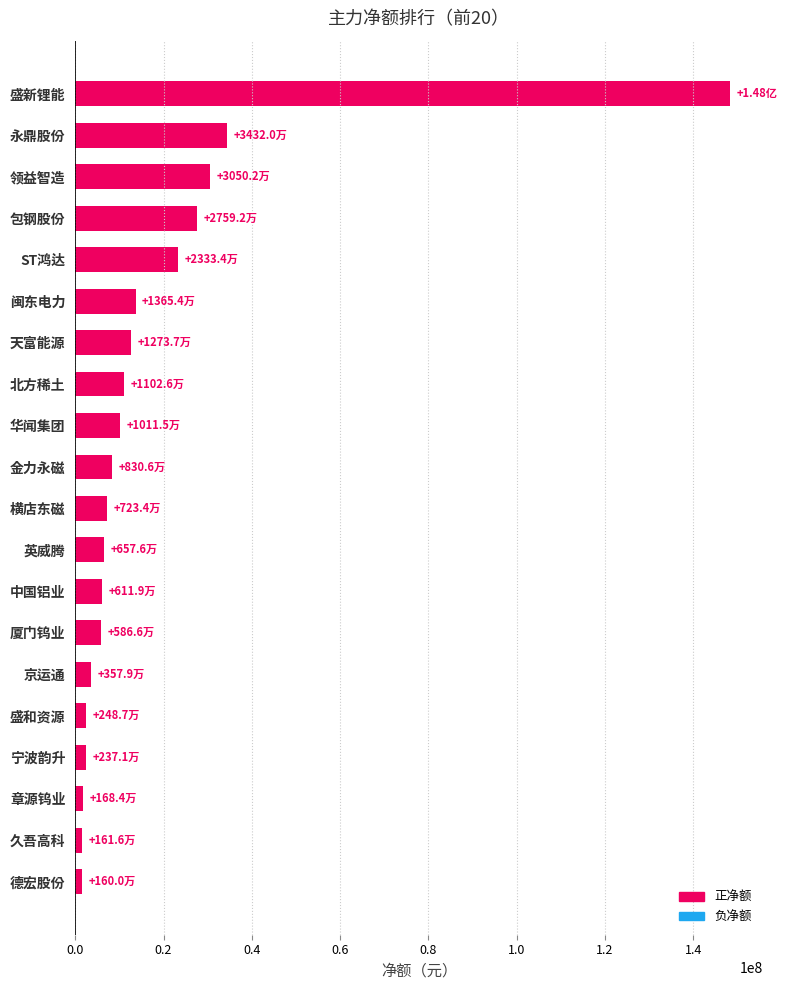

Which category has the highest value across all series?

盛新锂能